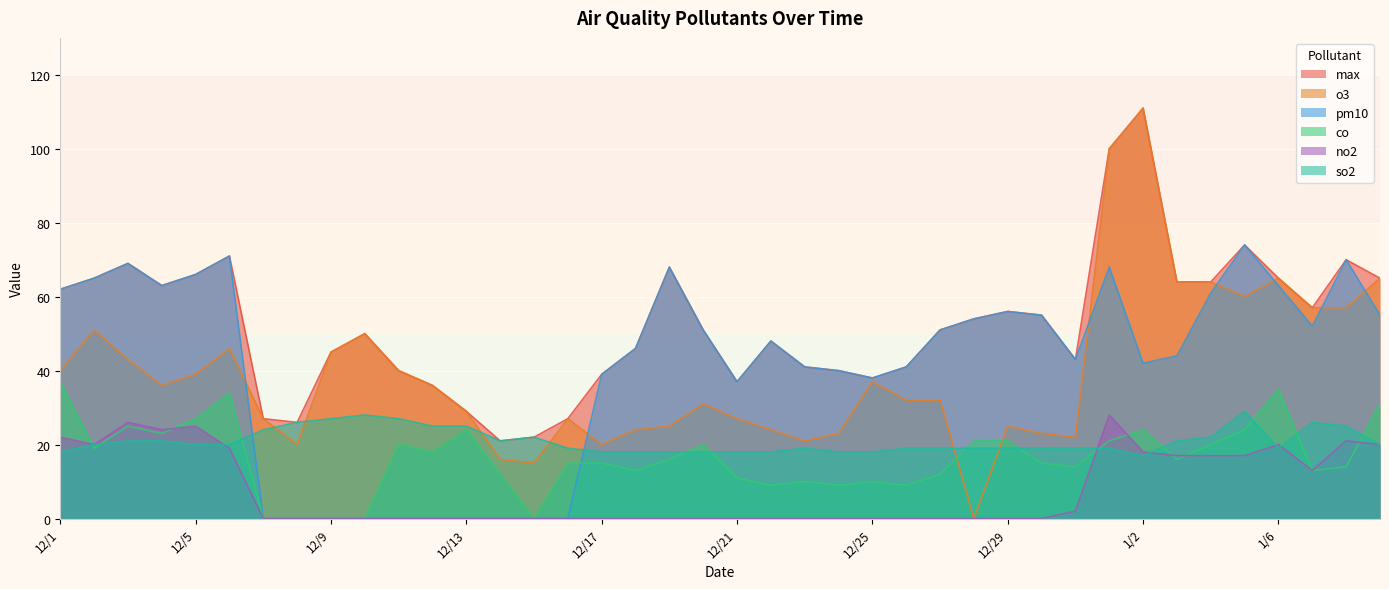

How many lines are shown in the chart?

6